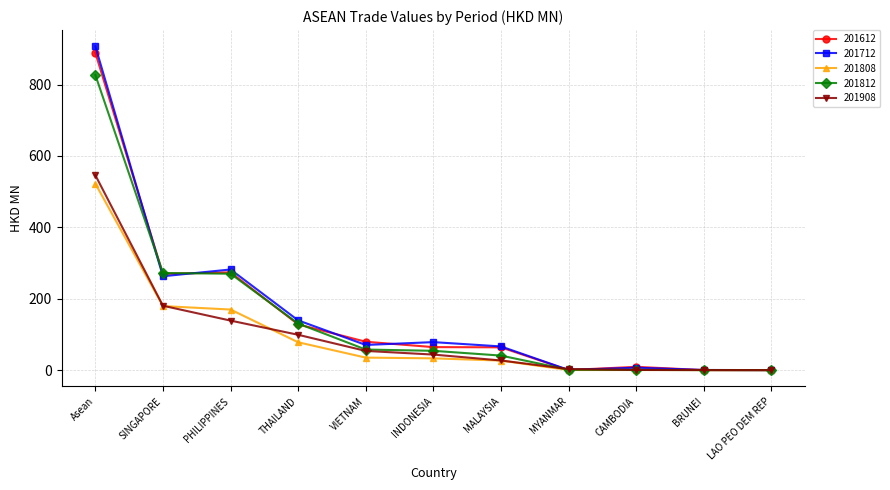

How many lines are shown in the chart?

5